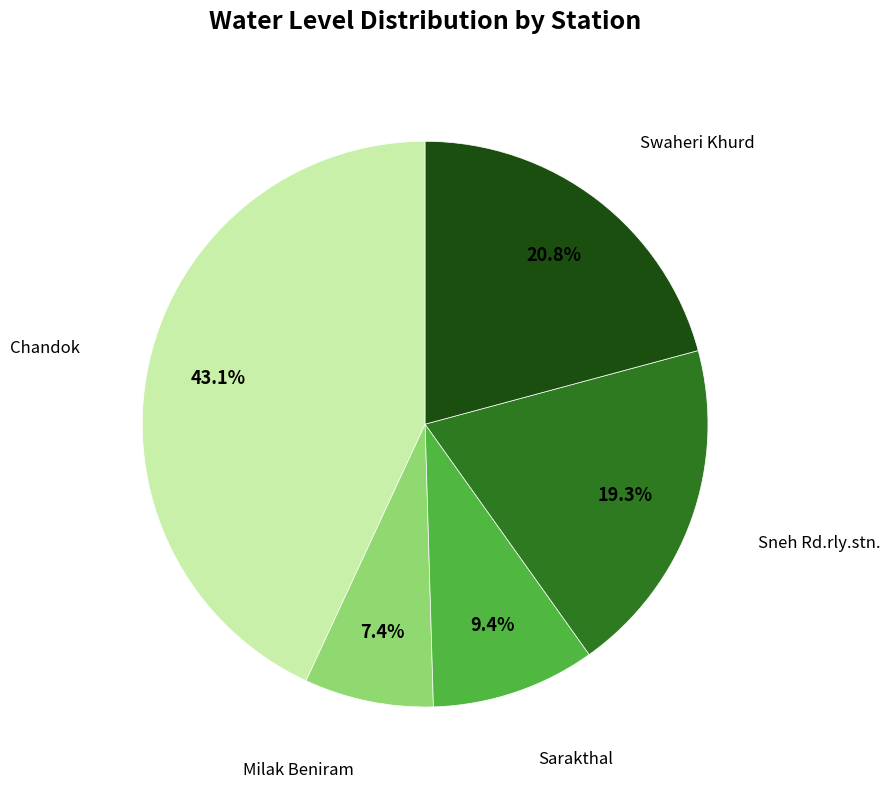

Is there any slice that represents more than half of the pie?

No